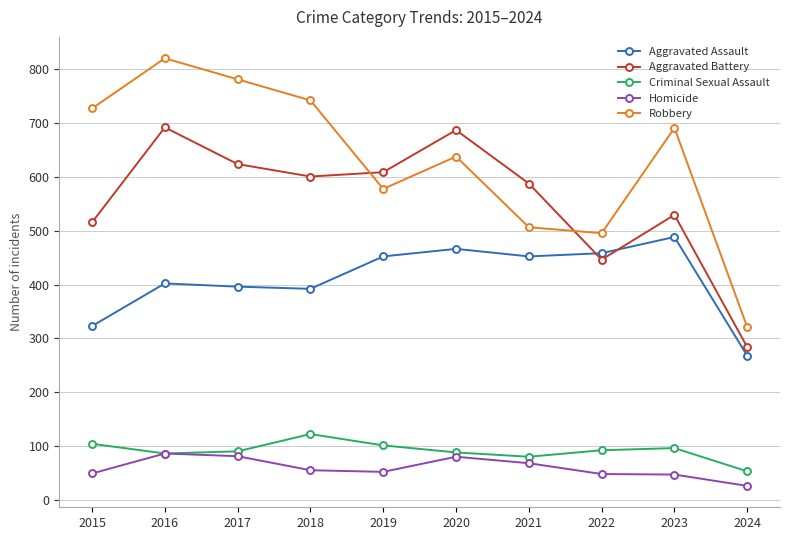

Is this an area chart (filled region under the line)?

No